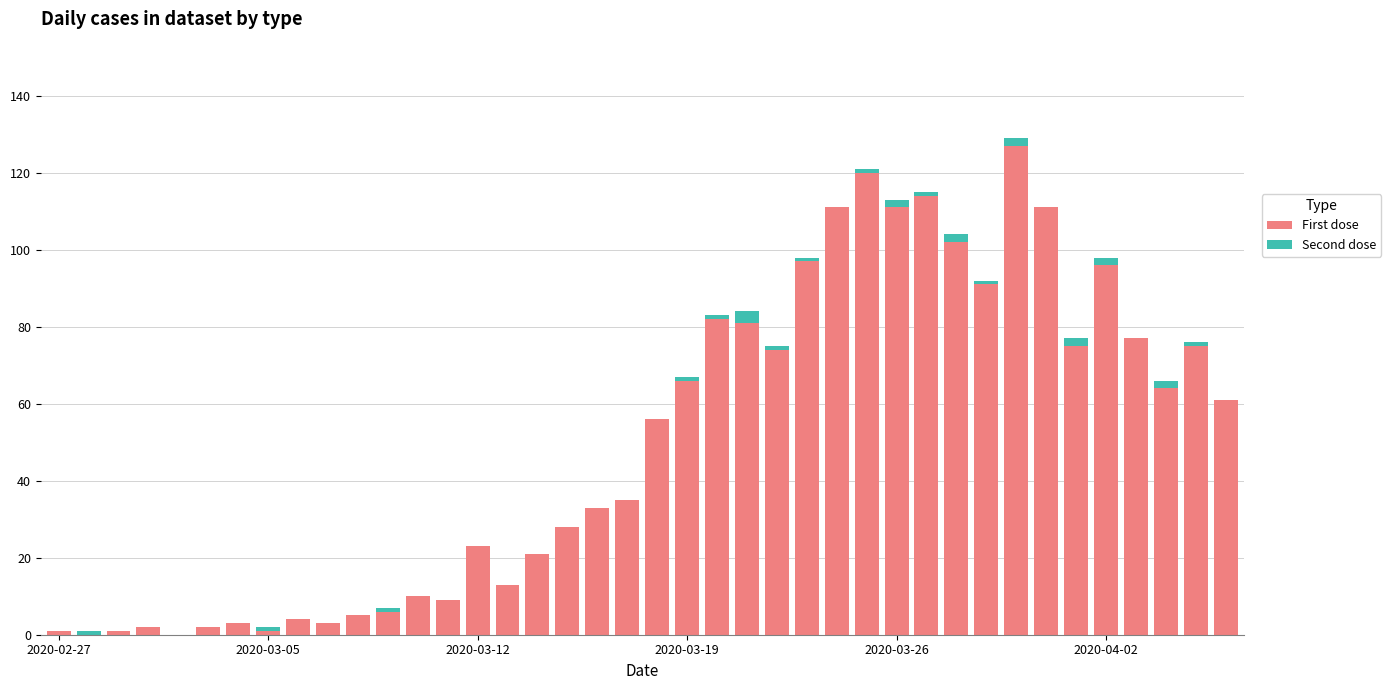

What is the sum of all First dose values?

1991